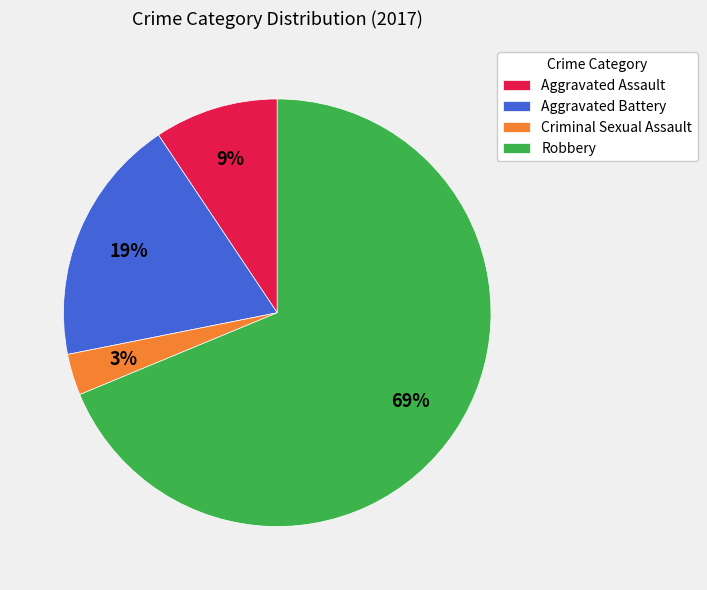

To the nearest percent, what is the difference between the Robbery and Aggravated Battery slice percentages?

50%